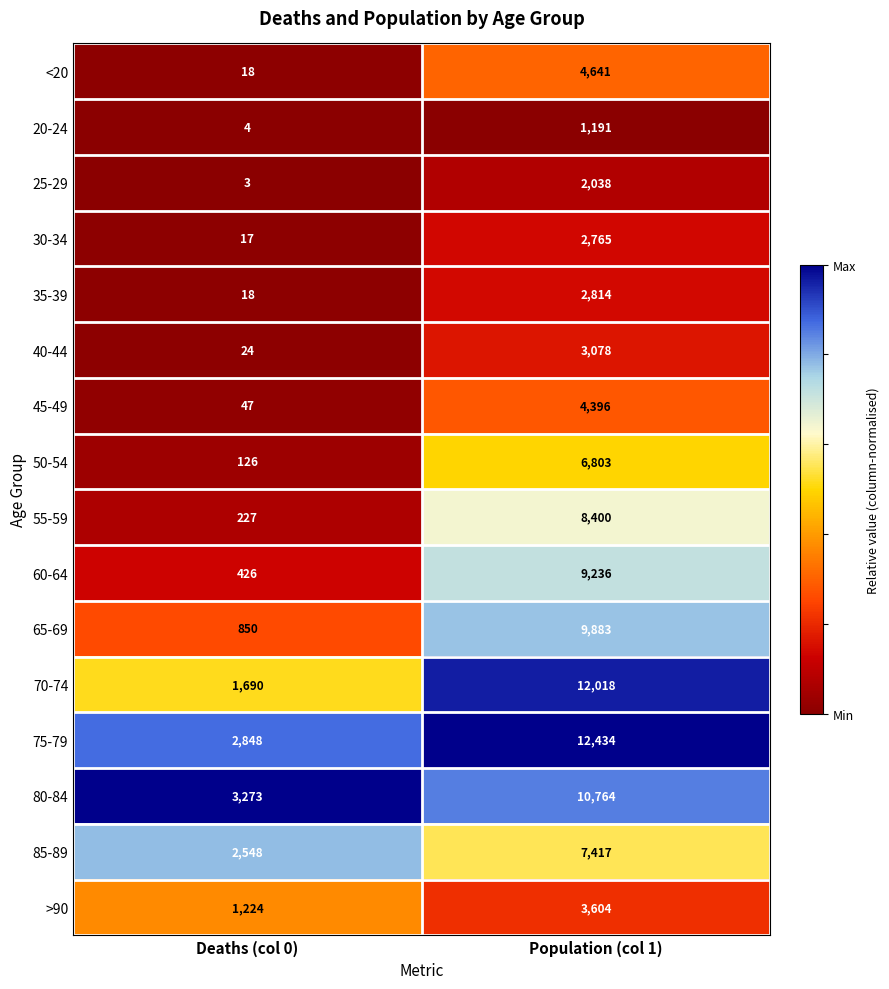

Which series has the largest range (max minus min)?

70-74